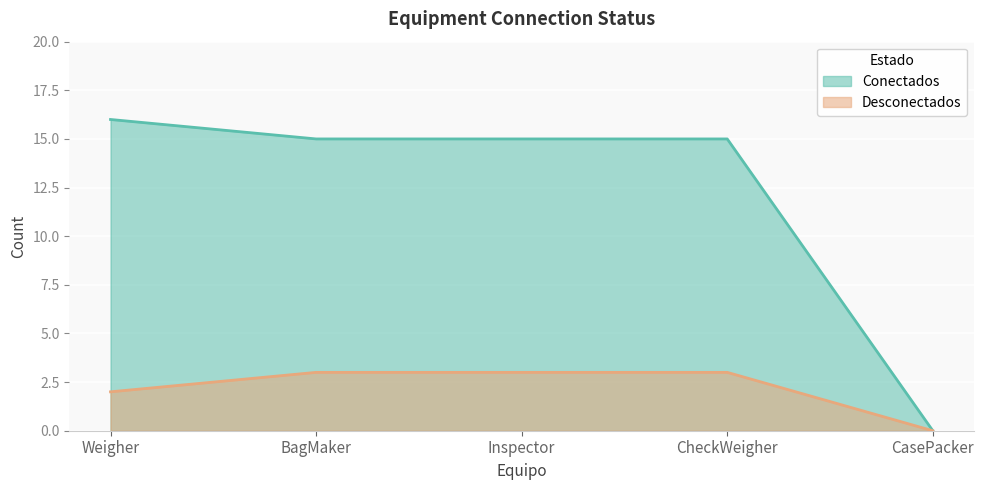

True or false: Conectados and Desconectados intersect in this chart.

False